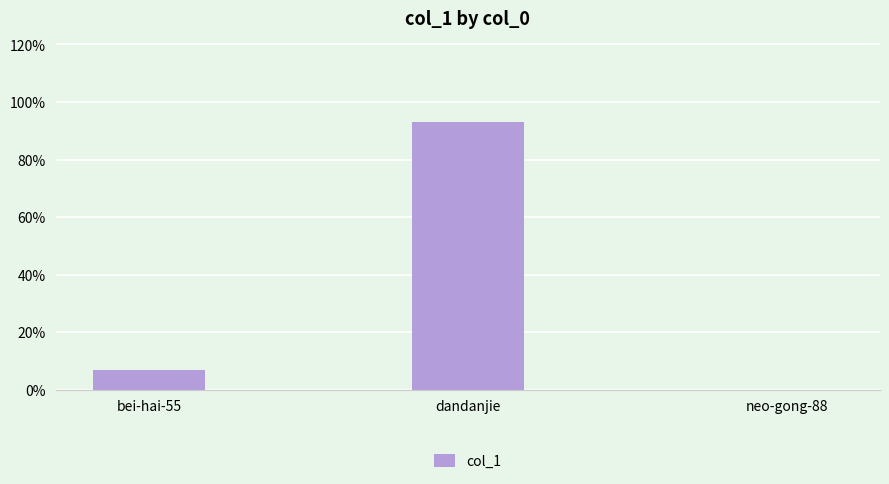

How many data points are above 6?

2